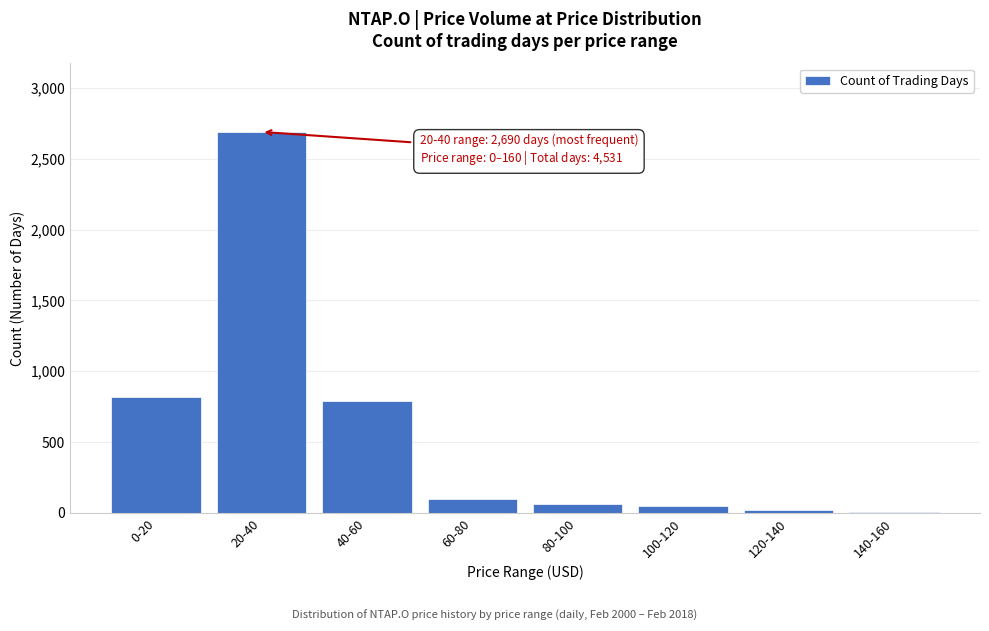

Reading left to right, list all the values displayed in this chart.

0-20=816	20-40=2690	40-60=789	60-80=100	80-100=64	100-120=46	120-140=21	140-160=5